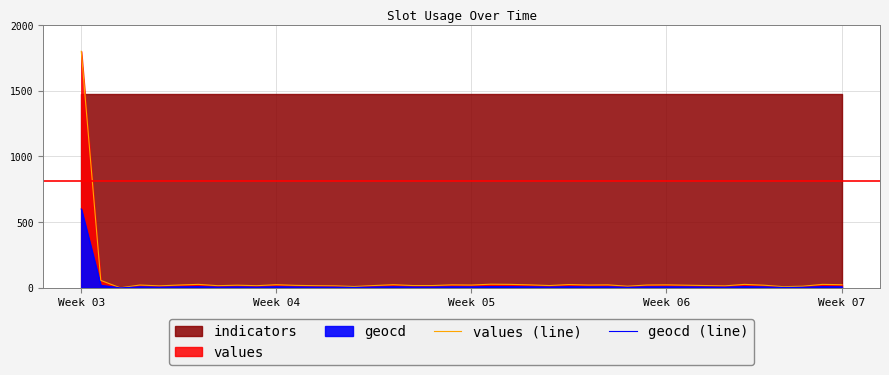

True or false: geocd (line) and values (line) intersect in this chart.

False